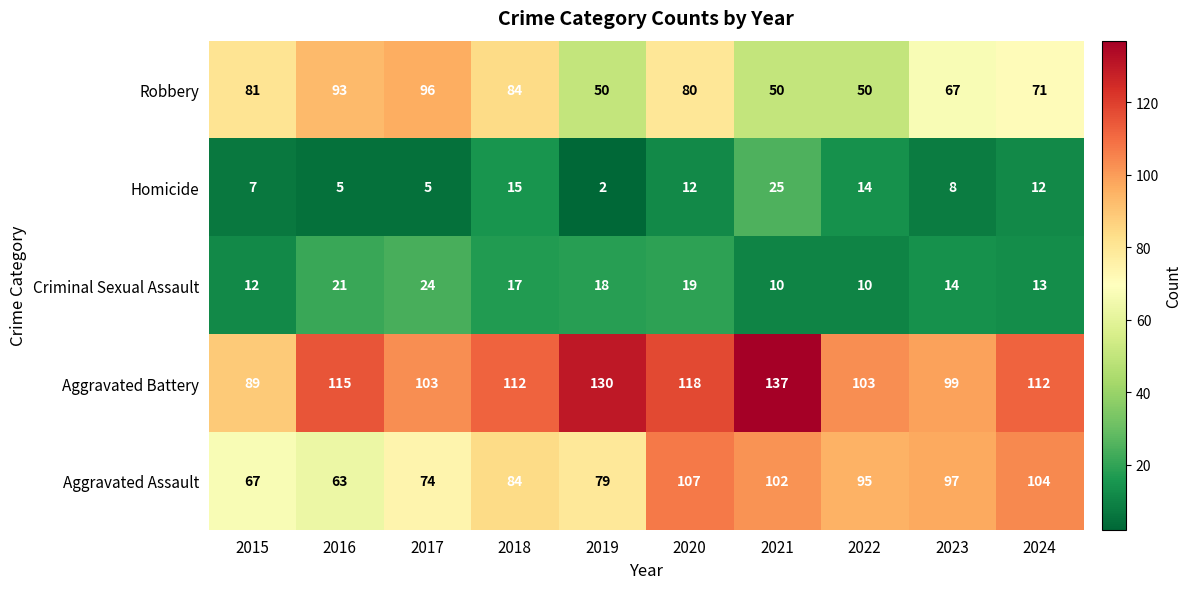

Which series has the largest range (max minus min)?

Aggravated Battery